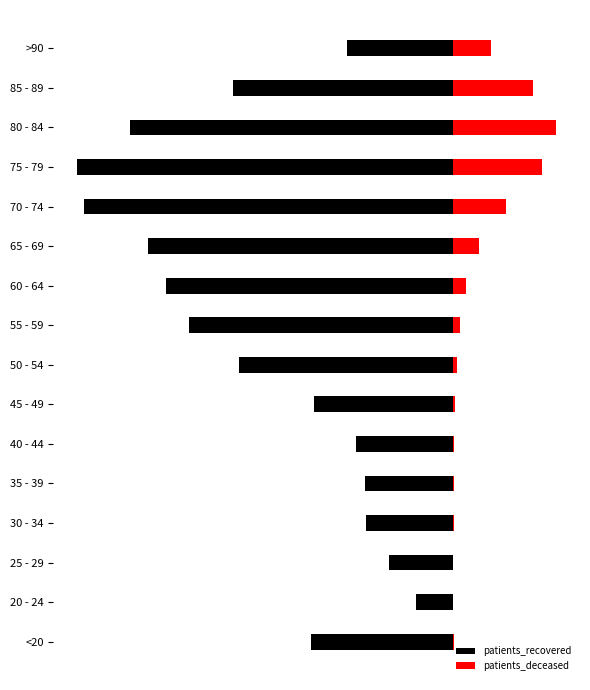

What is the difference between the maximum and minimum values in the patients_recovered series?

10487